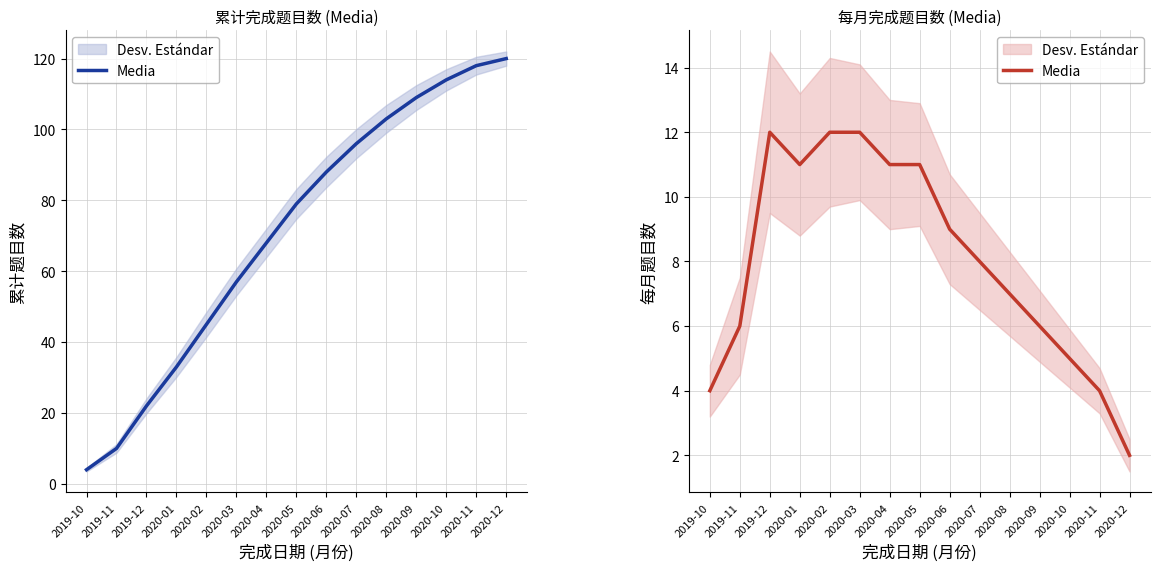

What is the change in value from 2019-10 to 2020-09?

+2